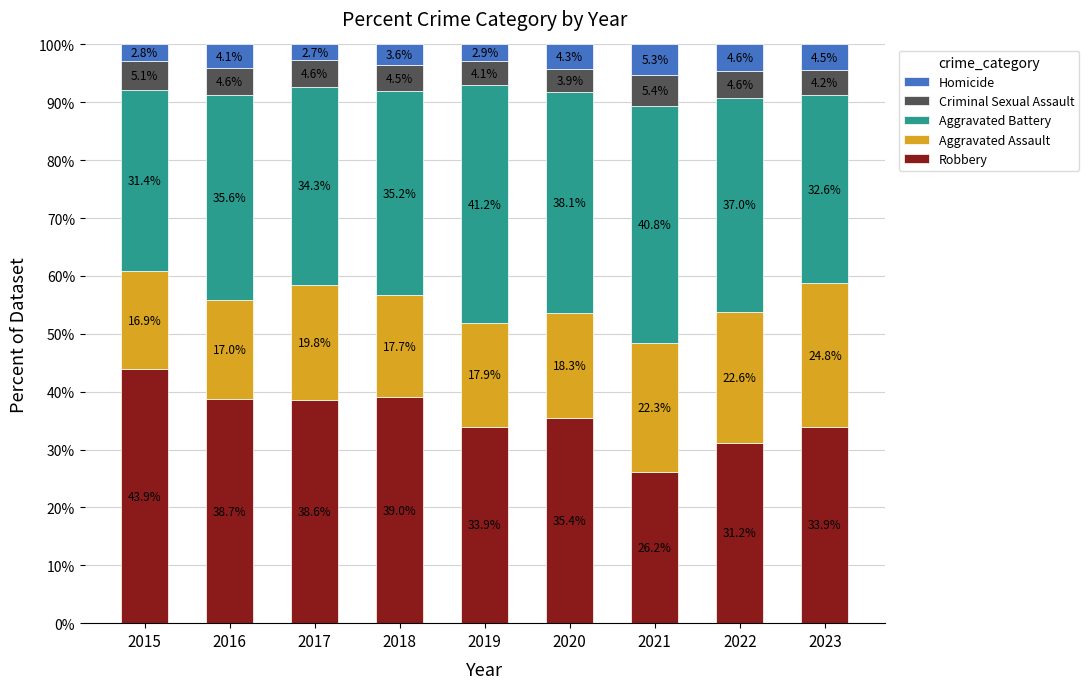

Read the Robbery value at 2023.

33.9